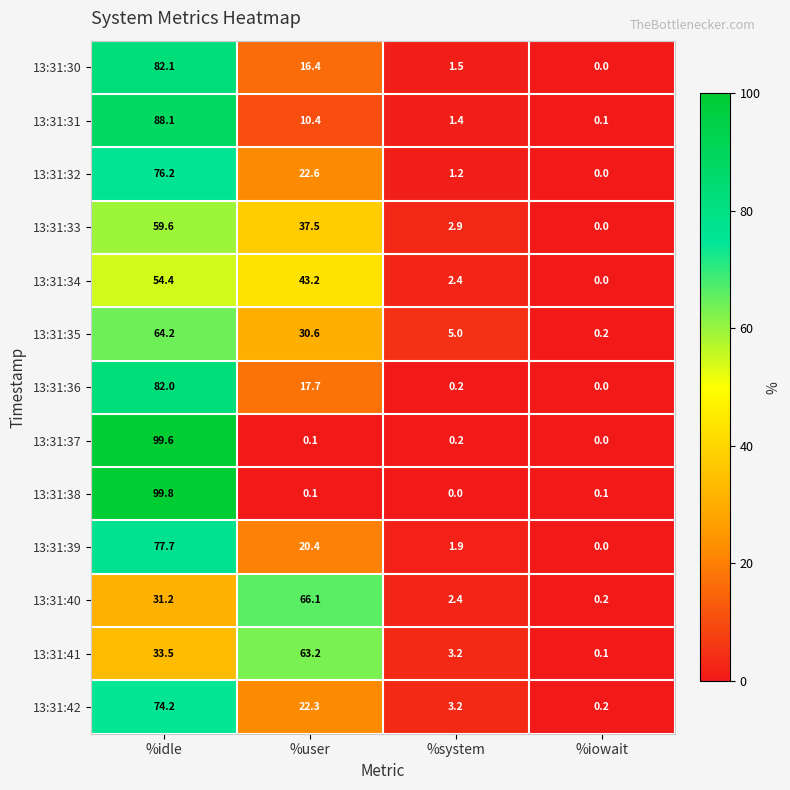

Is it true that 13:31:37 equals 0.1 at %user?

True